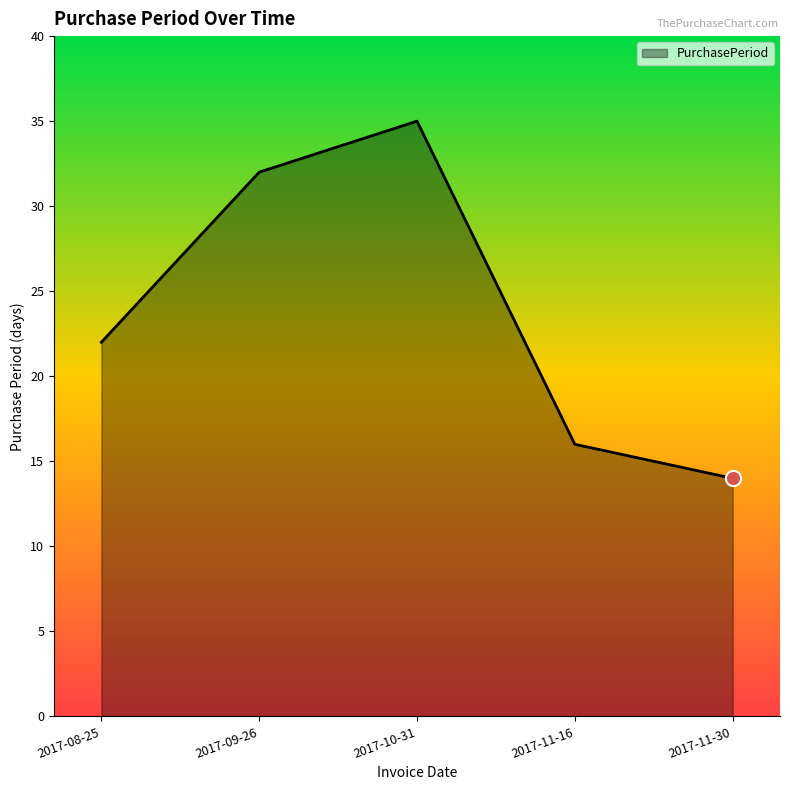

What is the ratio of the value at 2017-10-31 to the value at 2017-08-25?

1.6